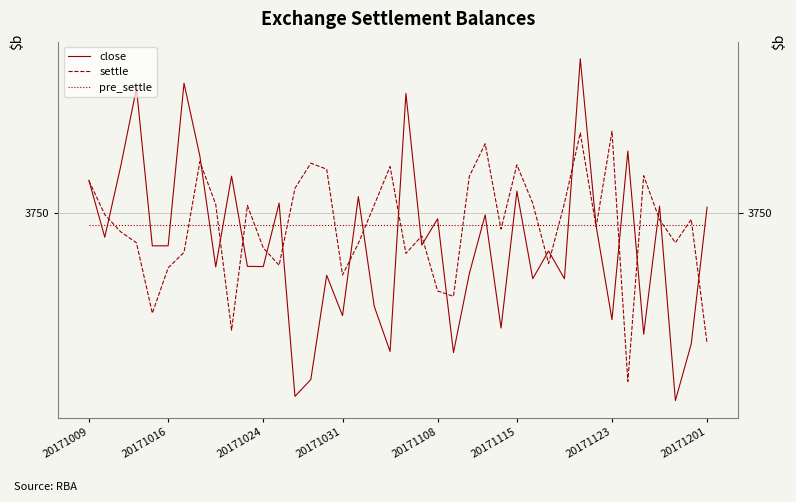

Reading right to left, transcribe all the data shown in this chart.

close: 3751.0	3728.1	3718.6	3751.1	3729.7	3760.3	3732.1	3747.8	3775.8	3739.0	3743.6	3739.0	3753.6	3730.7	3749.7	3739.8	3726.6	3749.0	3744.6	3770.0	3726.8	3734.4	3752.7	3732.8	3739.6	3722.1	3719.3	3751.6	3741.0	3741.0	3756.1	3741.0	3759.5	3771.7	3744.5	3744.5	3770.8	3757.7	3745.9	3755.5
settle: 3728.1	3748.9	3745.0	3748.9	3756.2	3721.8	3763.6	3747.6	3763.4	3751.6	3741.5	3751.6	3758.0	3747.3	3761.6	3756.1	3736.0	3736.9	3746.1	3743.2	3757.8	3751.3	3744.9	3739.6	3757.3	3758.3	3754.1	3741.2	3744.1	3751.2	3730.4	3751.4	3758.6	3743.4	3740.8	3733.2	3745.0	3746.8	3749.7	3755.4
pre_settle: 3748.0	3748.0	3748.0	3748.0	3748.0	3748.0	3748.0	3748.0	3748.0	3748.0	3748.0	3748.0	3748.0	3748.0	3748.0	3748.0	3748.0	3748.0	3748.0	3748.0	3748.0	3748.0	3748.0	3748.0	3748.0	3748.0	3748.0	3748.0	3748.0	3748.0	3748.0	3748.0	3748.0	3748.0	3748.0	3748.0	3748.0	3748.0	3748.0	3748.0